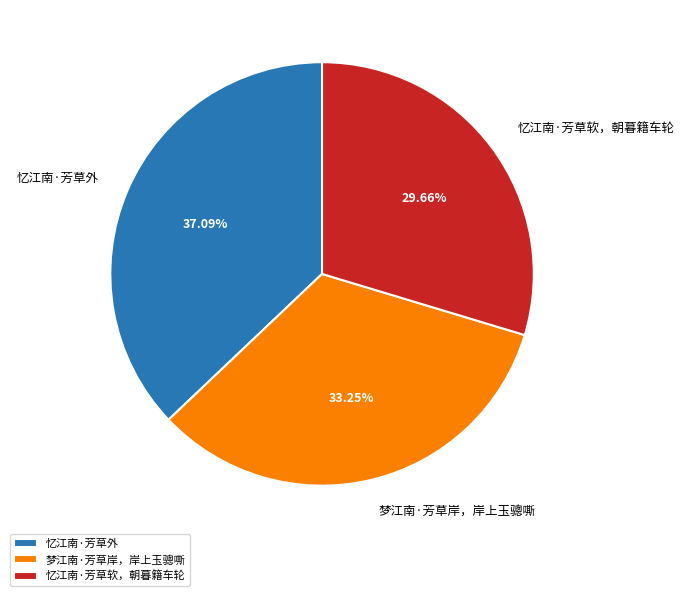

Which slice is the largest?

忆江南·芳草外